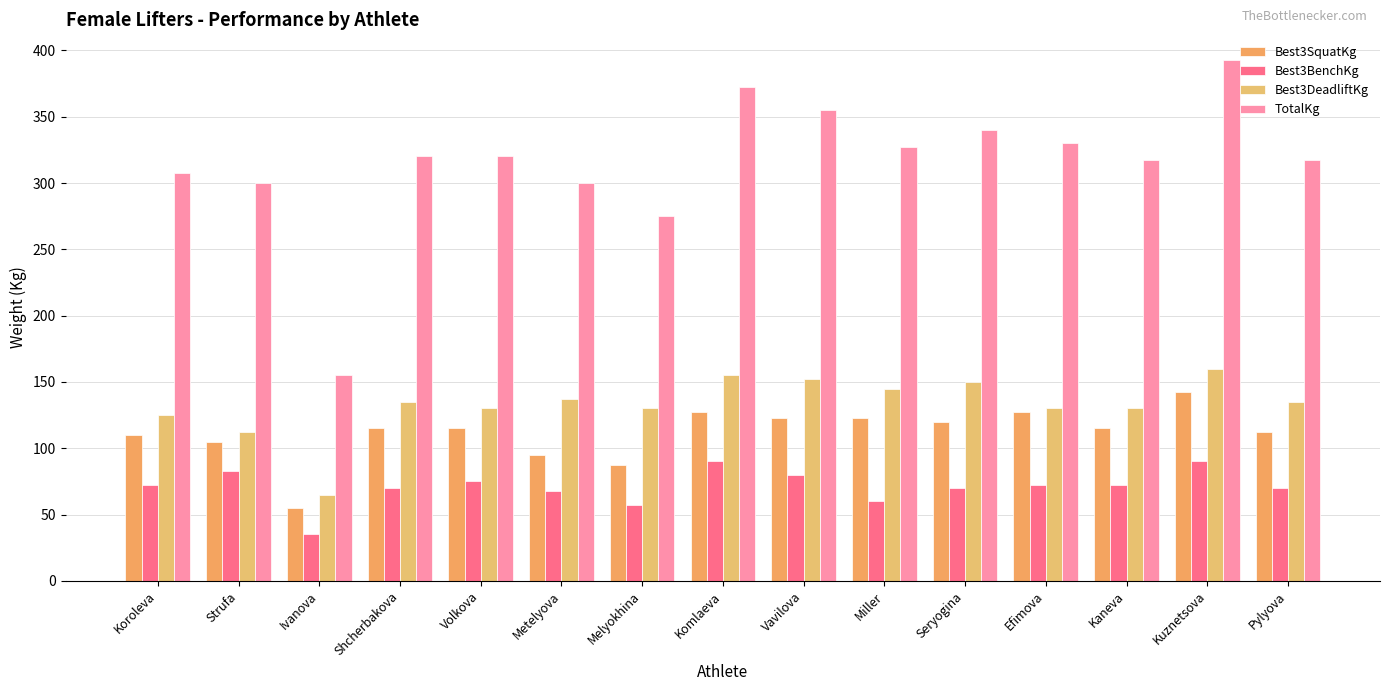

True or false: TotalKg has a value of 473.6 at Pylyova.

False